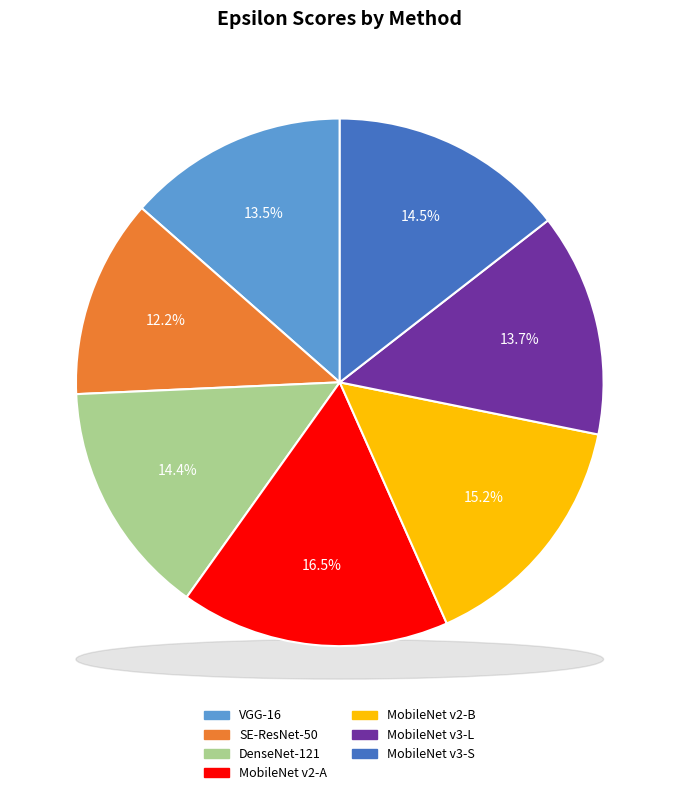

How many segments does this pie chart have?

7